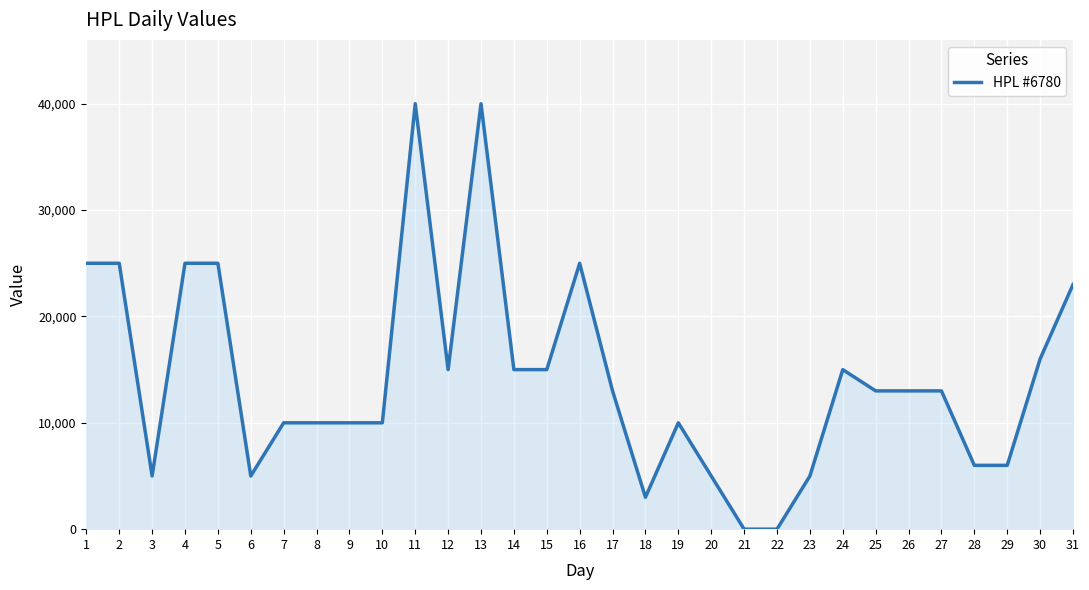

Reading left to right, extract all data points from this chart.

1=25000	2=25000	3=5000	4=25000	5=25000	6=5000	7=10000	8=10000	9=10000	10=10000	11=40000	12=15000	13=40000	14=15000	15=15000	16=25000	17=13000	18=3000	19=10000	20=5000	21=0	22=0	23=5000	24=15000	25=13000	26=13000	27=13000	28=6000	29=6000	30=16000	31=23000